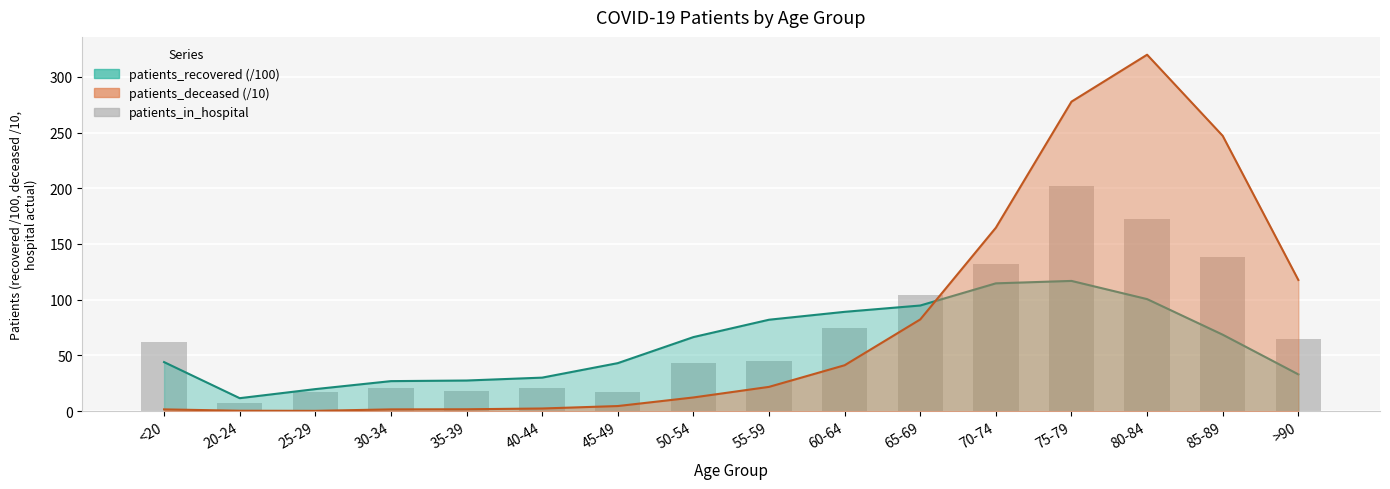

The value at 85-89 is 138. True or false?

True